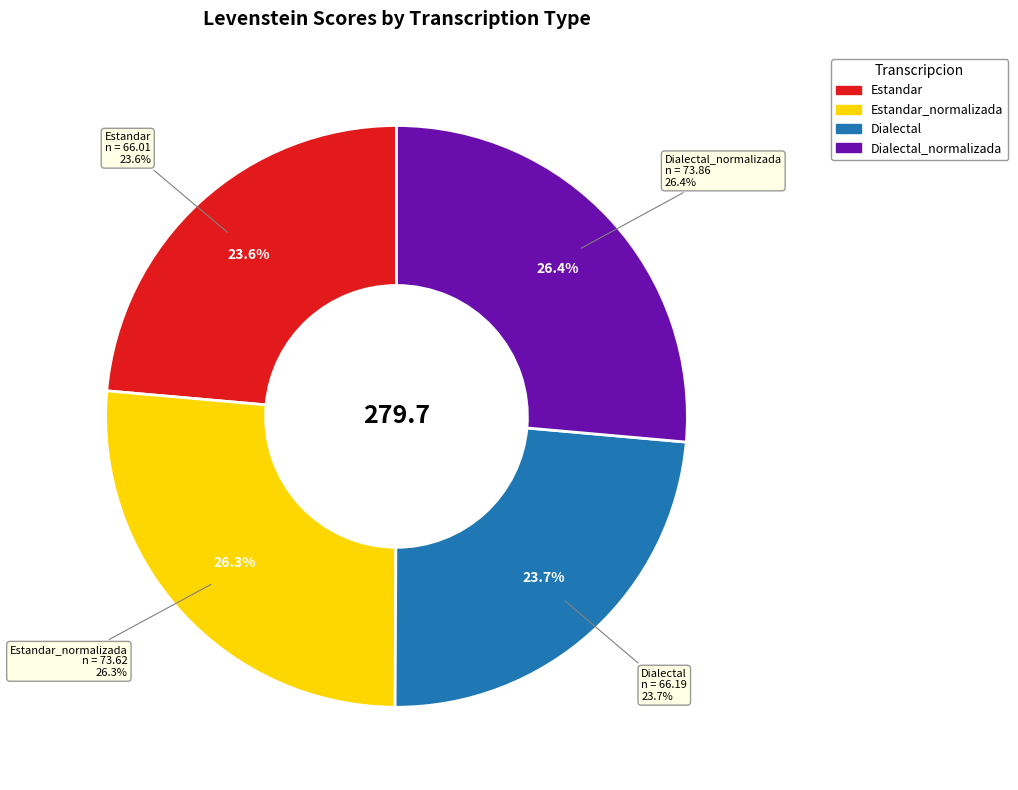

Which slice is the smallest?

Estandar